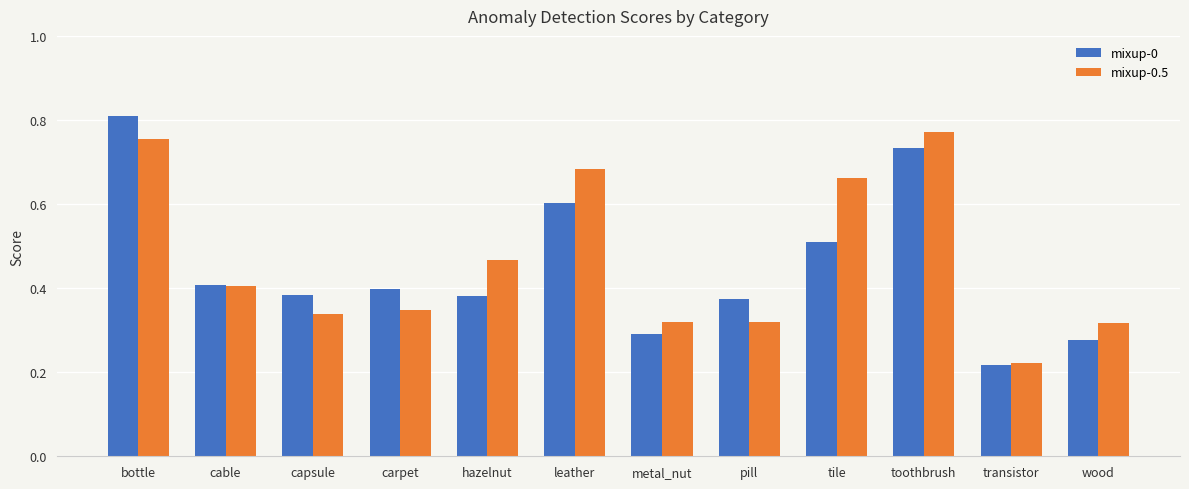

How many distinct data groups are displayed?

2